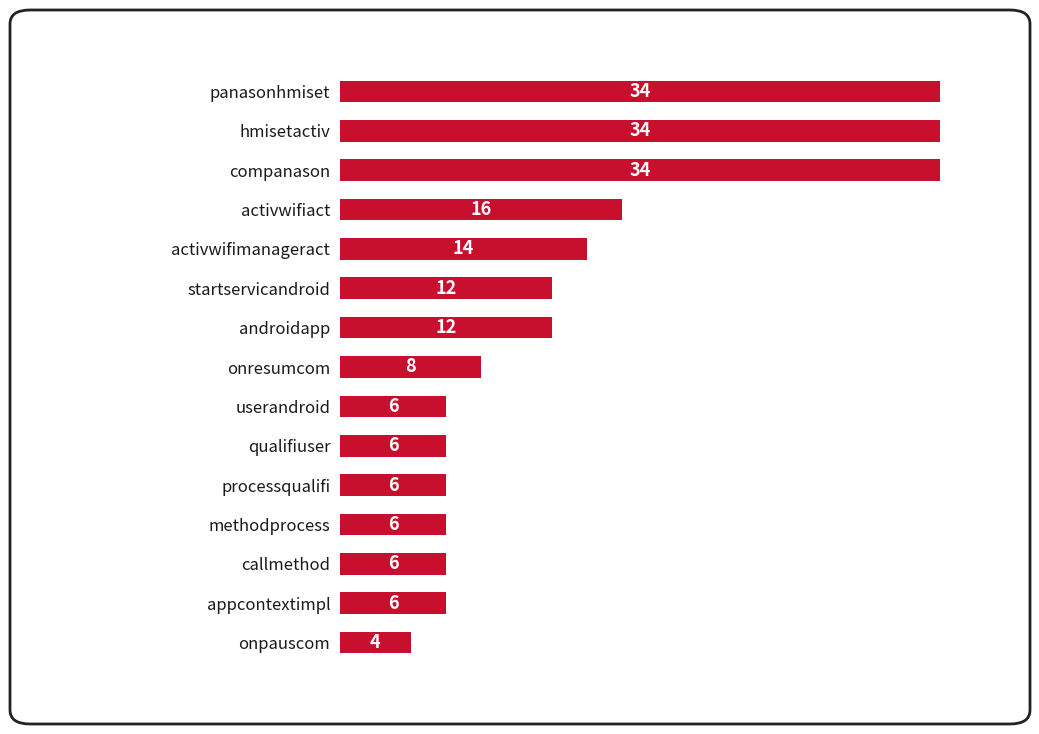

Reading top to bottom, extract all data points from this chart.

34	34	34	16	14	12	12	8	6	6	6	6	6	6	4